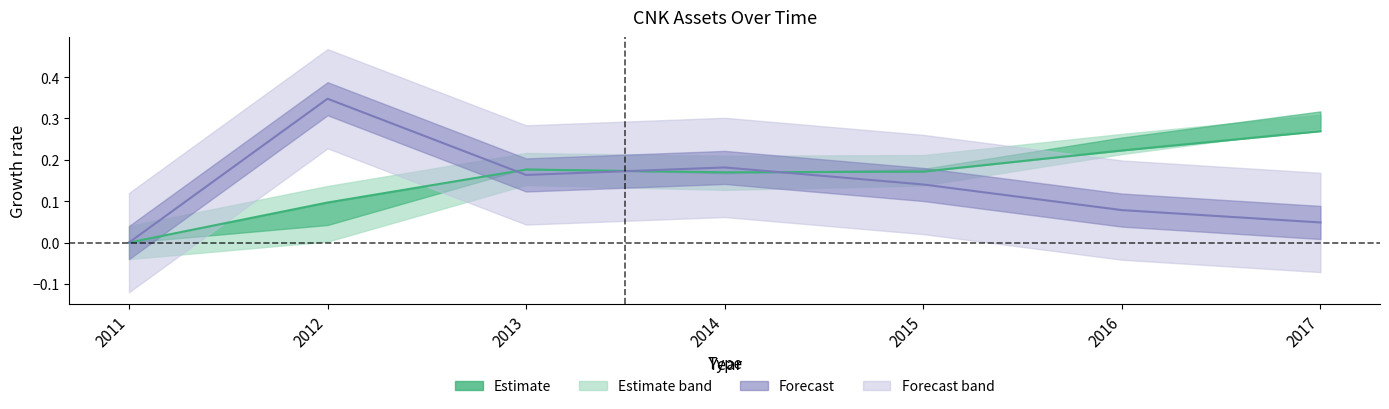

Read the assetsc value at 2013.

0.2